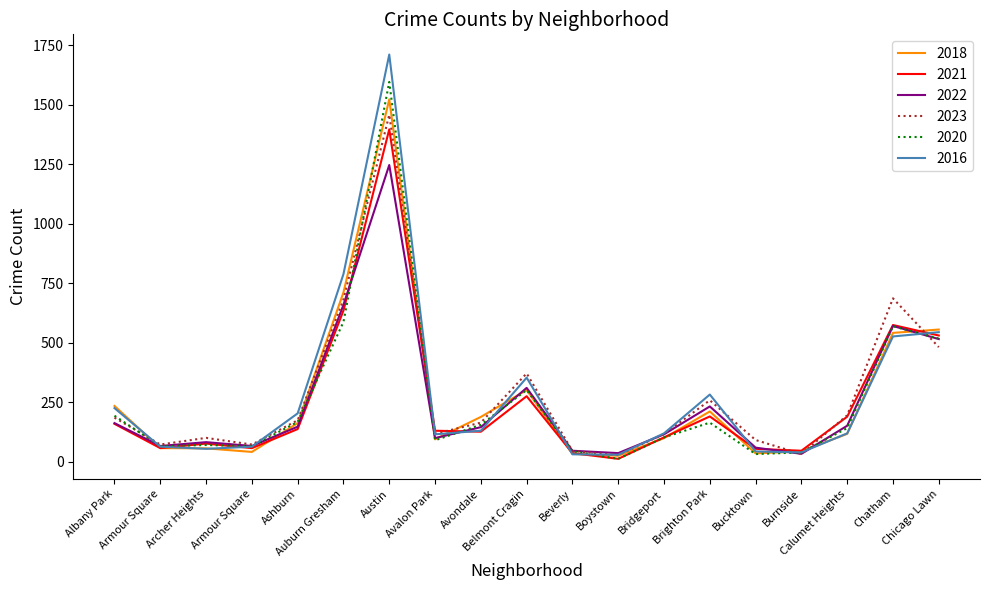

Where does the 2021 series first go above 130?

Albany Park